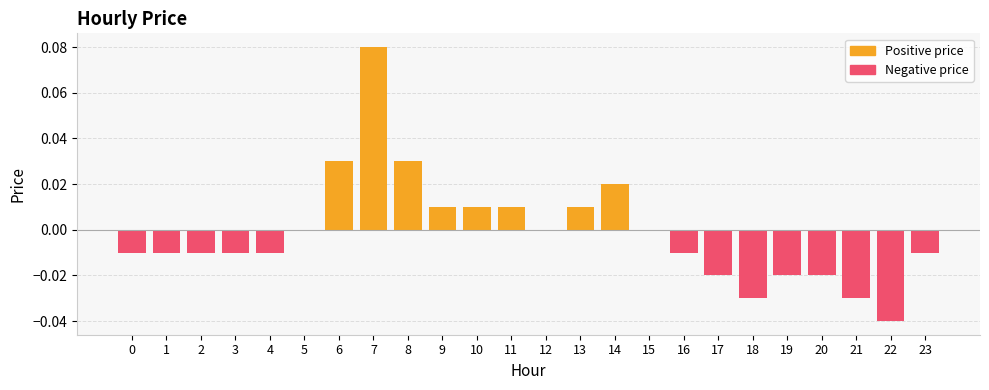

Rank the categories by Negative price value from lowest to highest.

22, 18, 21, 17, 19, 20, 0, 1, 2, 3, 4, 16, 23, 5, 6, 7, 8, 9, 10, 11, 12, 13, 14, 15